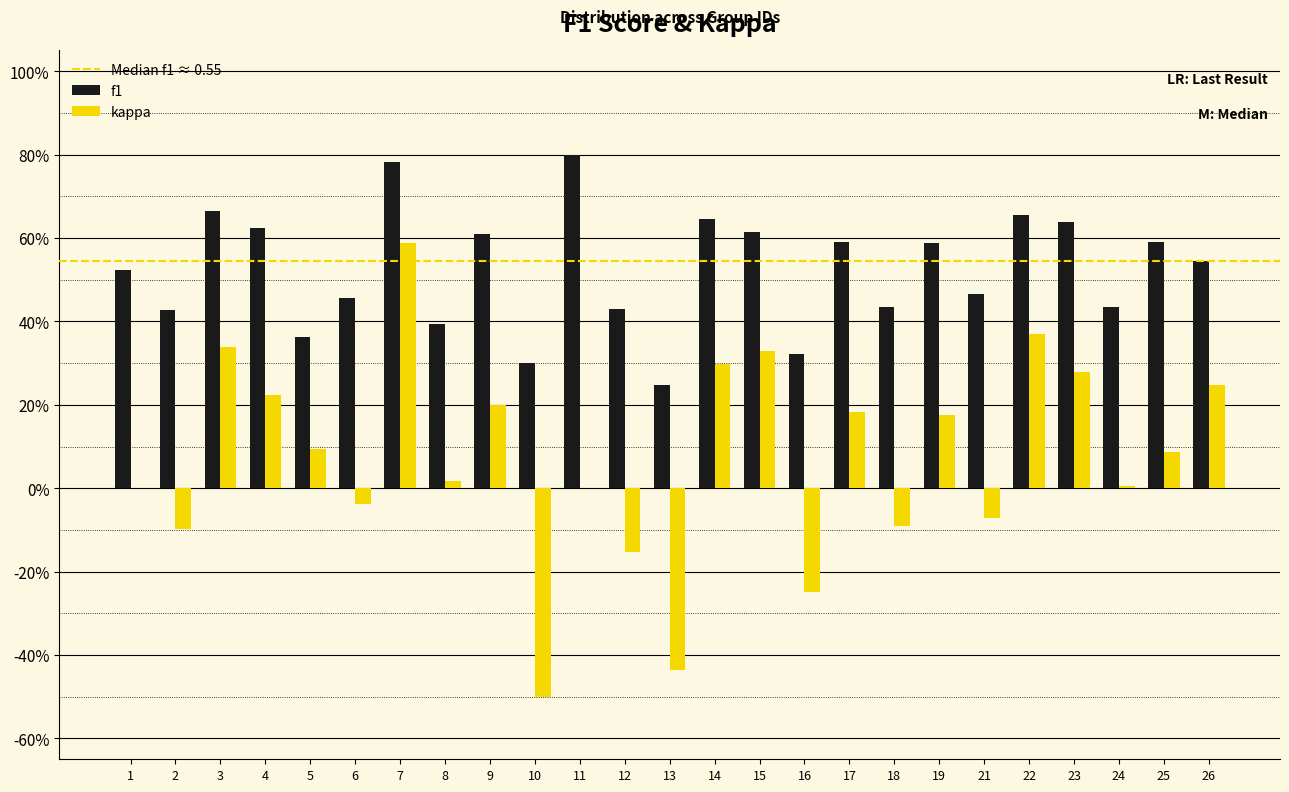

Does the chart contain stacked bars?

No